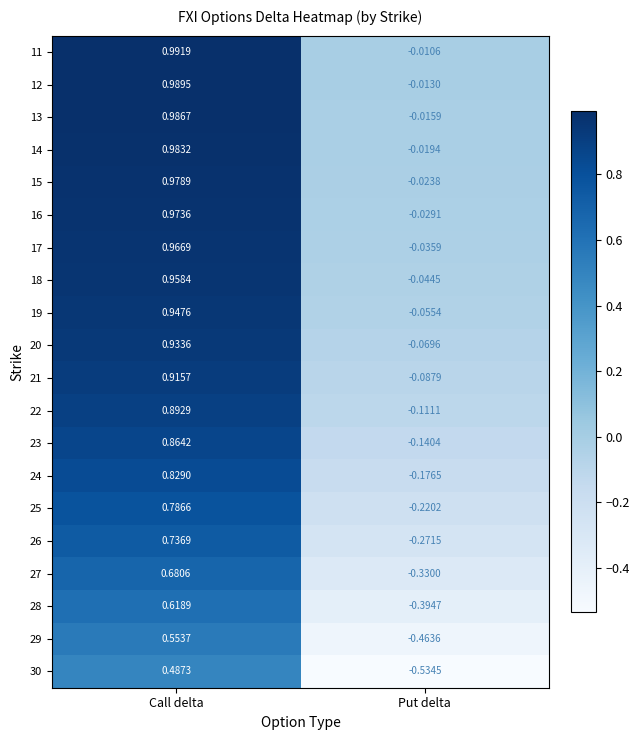

At which category is the sum across all series the highest?

Call delta